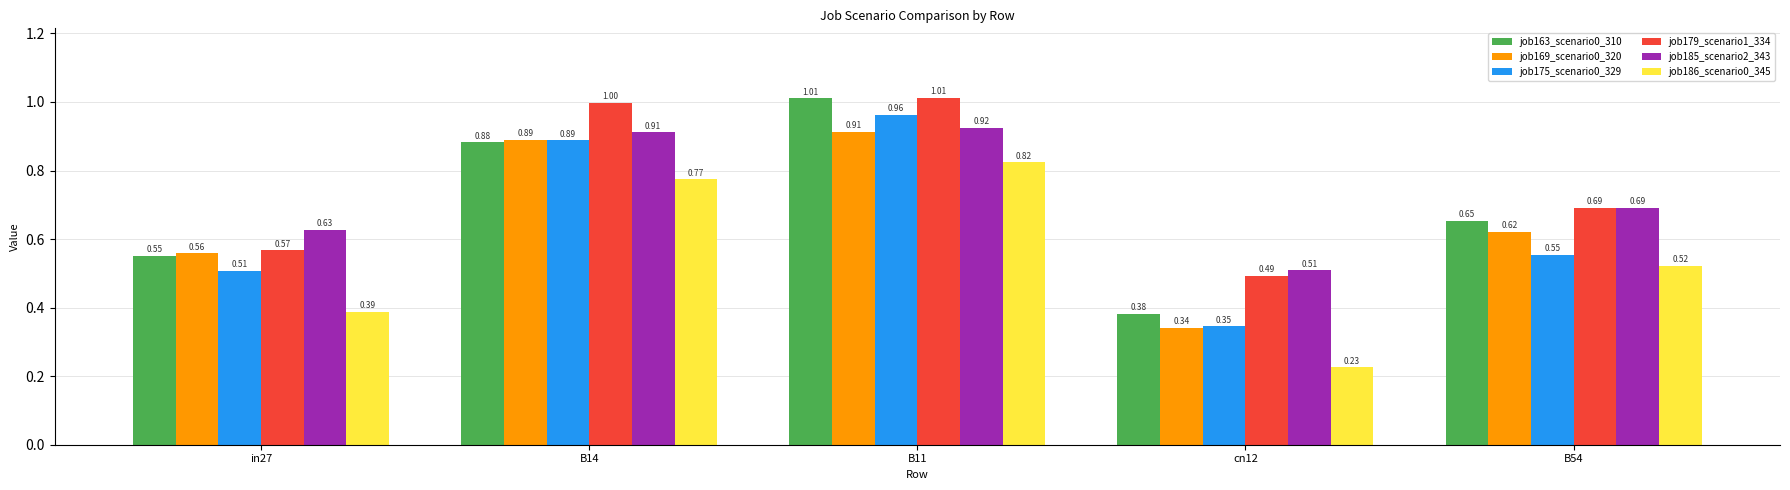

At which category does the chart reach its peak across all series?

B11